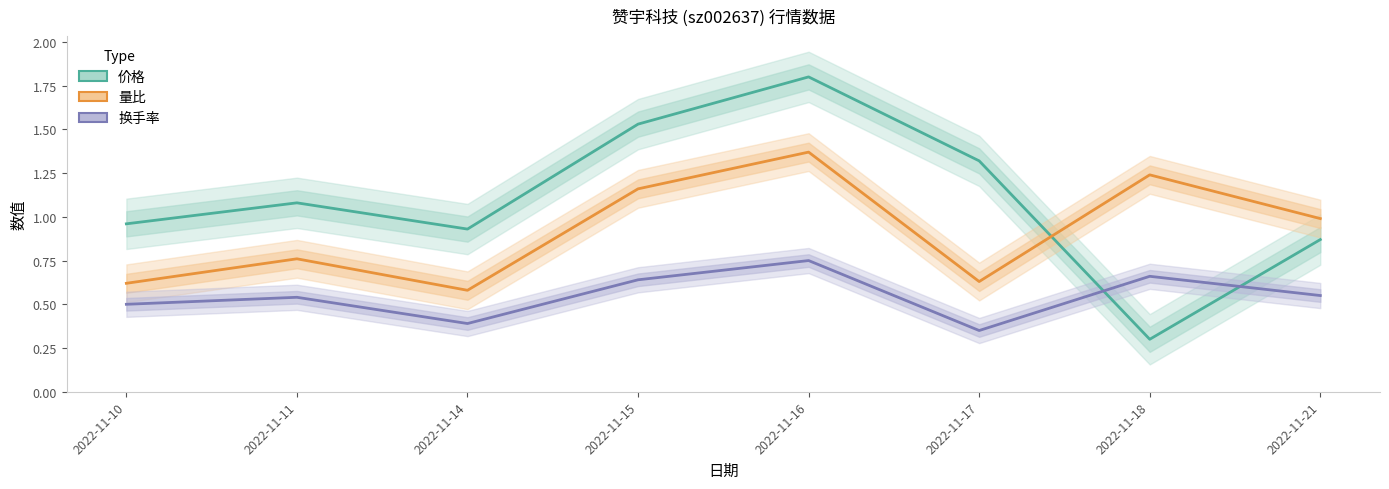

How many intersections are there between 价格 and 换手率?

2